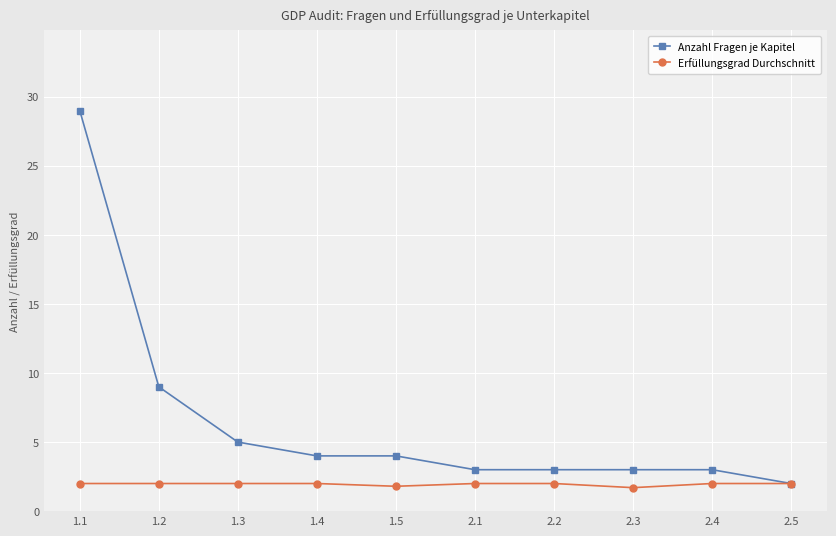

The value of Anzahl Fragen je Kapitel at 2.3 is 5.3. True or false?

False